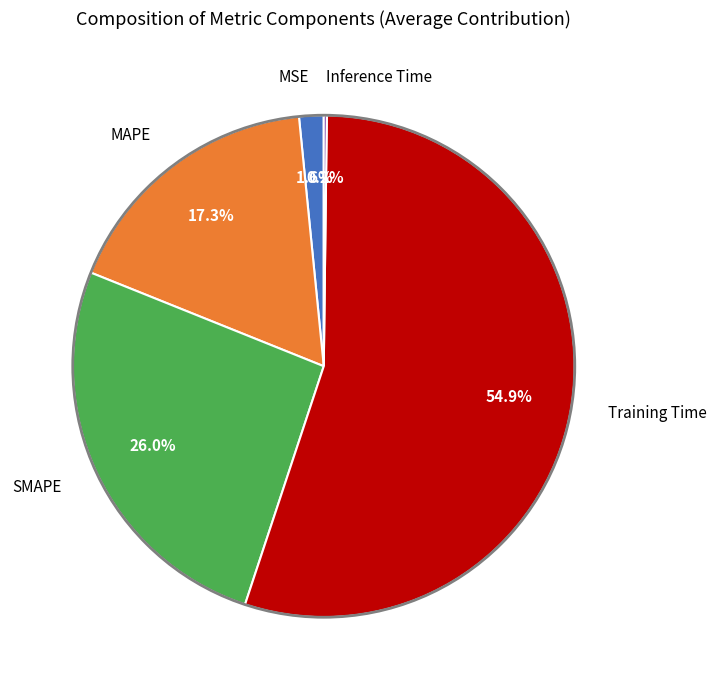

Do MSE and Training Time together represent more than half of the pie?

Yes